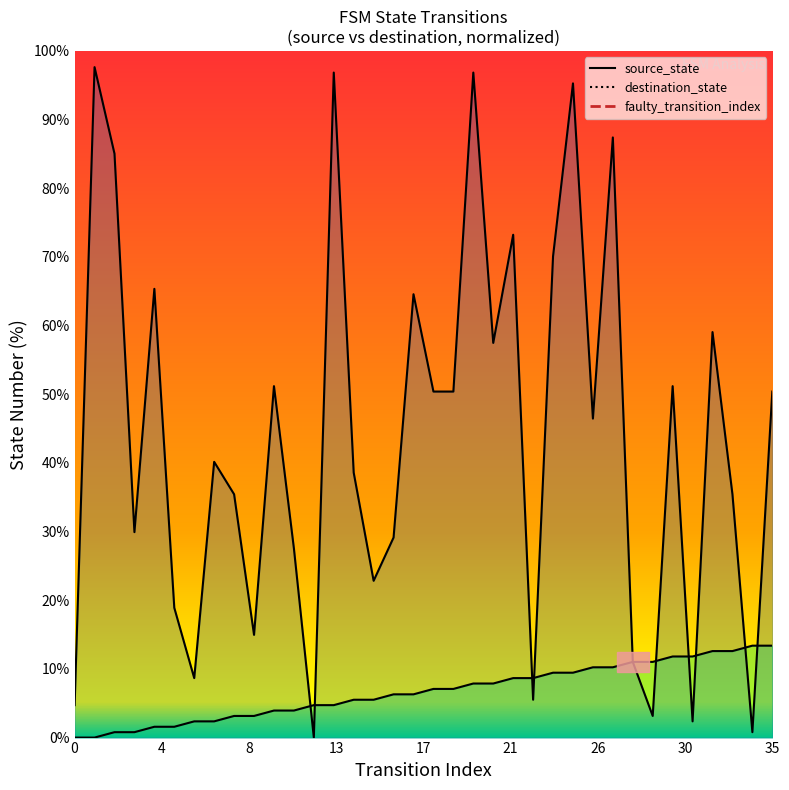

Is the value of destination_state at 5 greater than the value of source_state at 2?

Yes